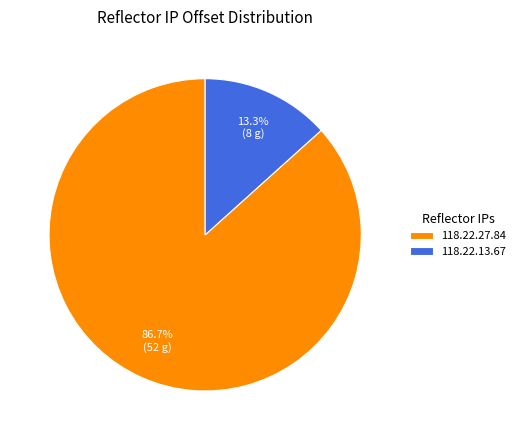

The 118.22.13.67 slice represents 13% of the pie. True or false?

True